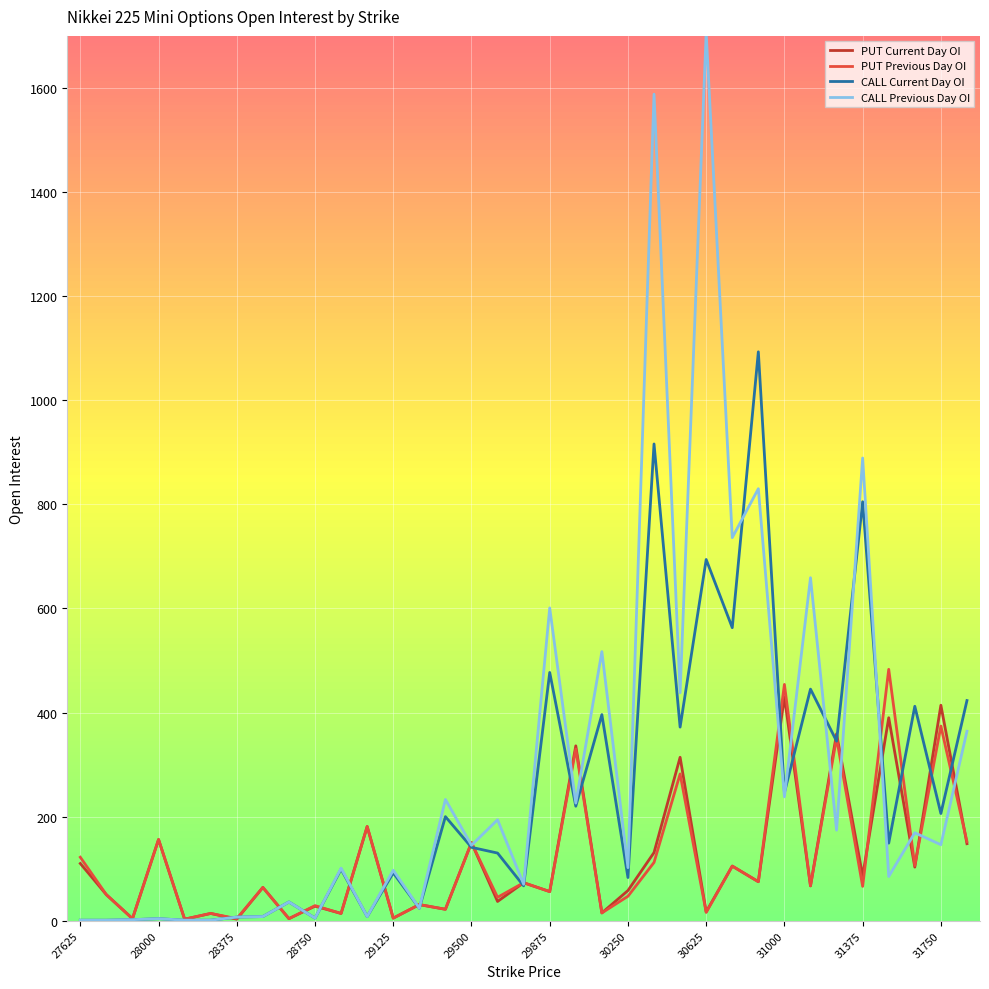

Is this an area chart (filled region under the line)?

No